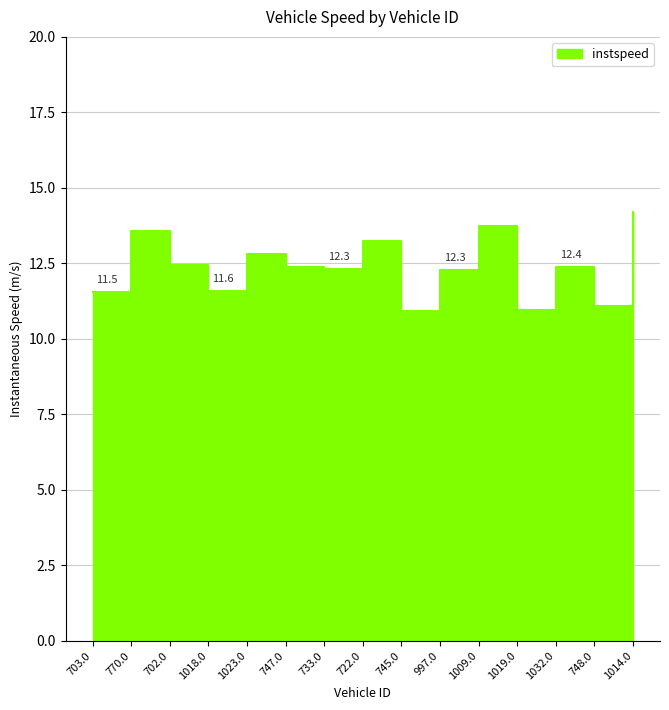

The chart shows a value of 3.7 at 1018.0. True or false?

False